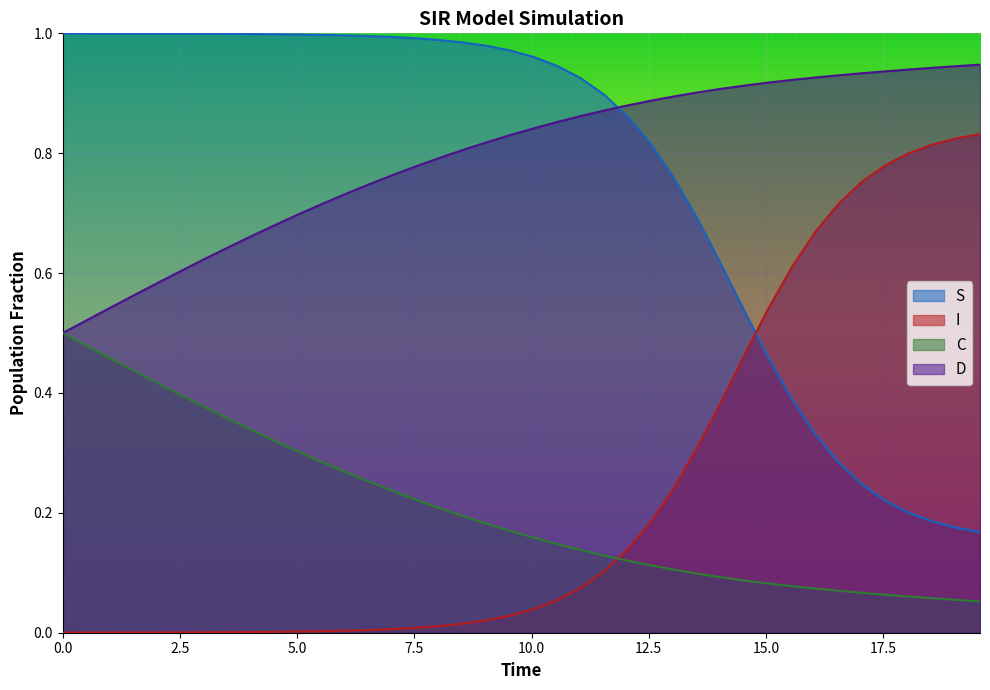

Which series ends up on top after the final intersection of I and C?

I